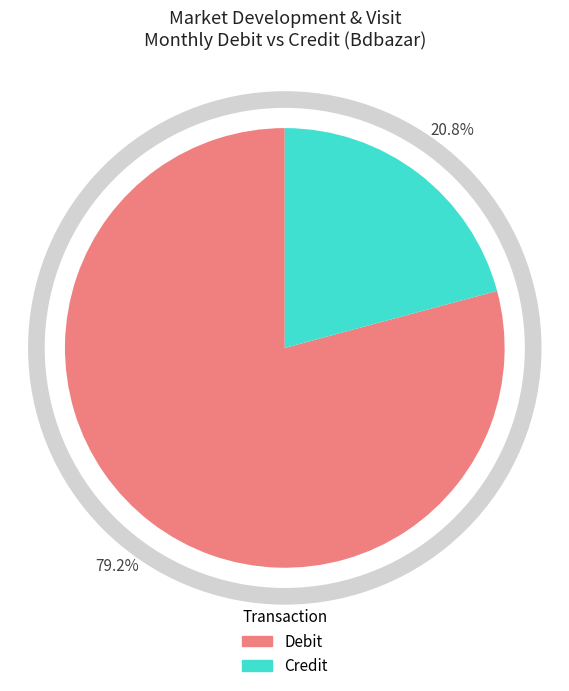

What is the smallest slice in the pie chart?

Credit